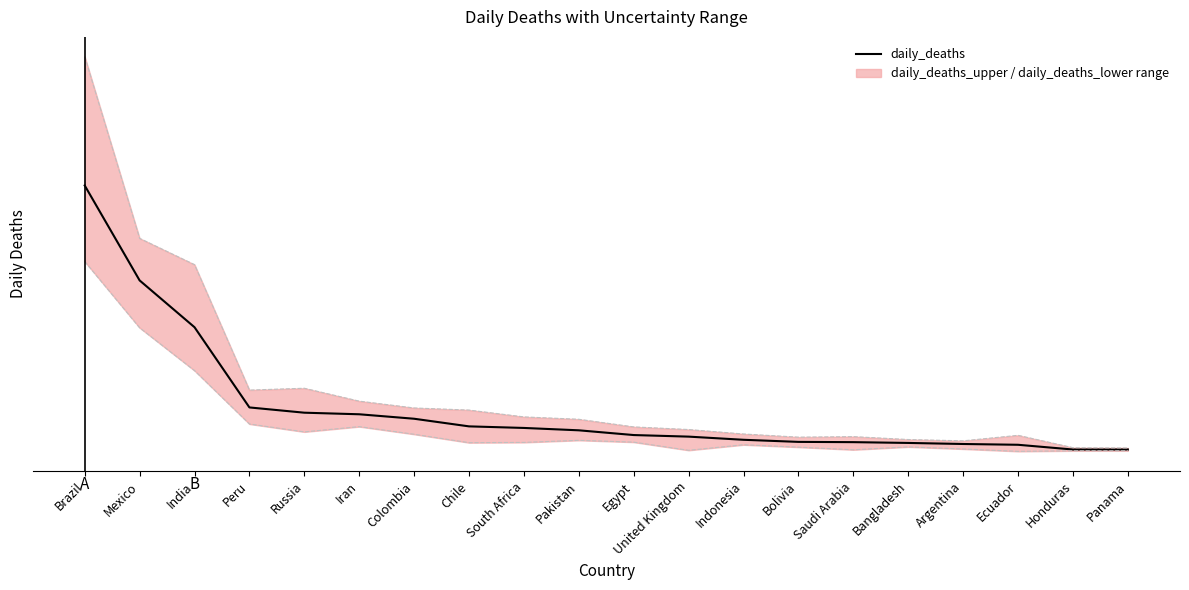

Which series has the widest spread of values?

daily_deaths